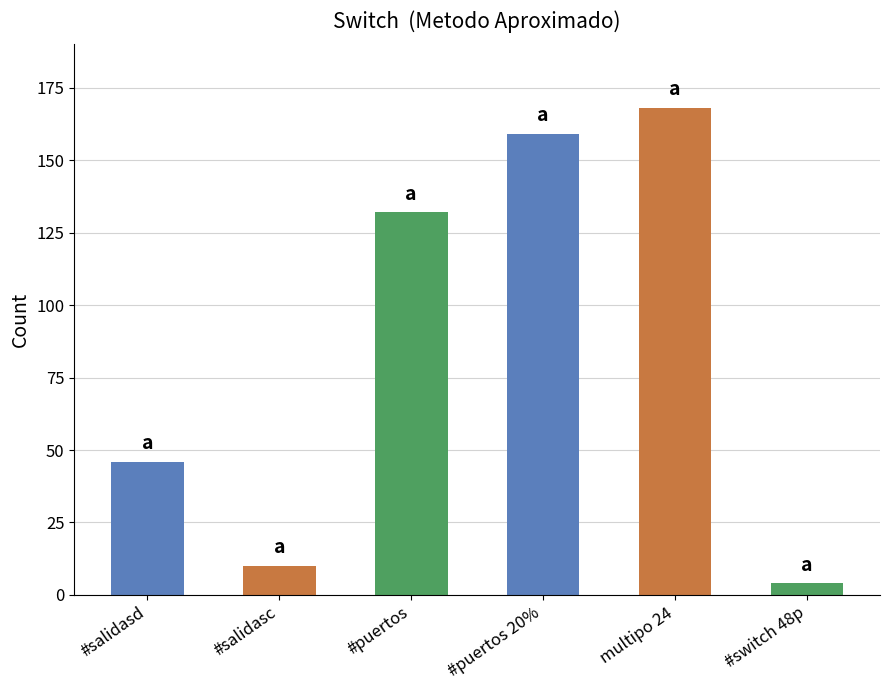

Is it true that the value at #salidasd is 46?

True